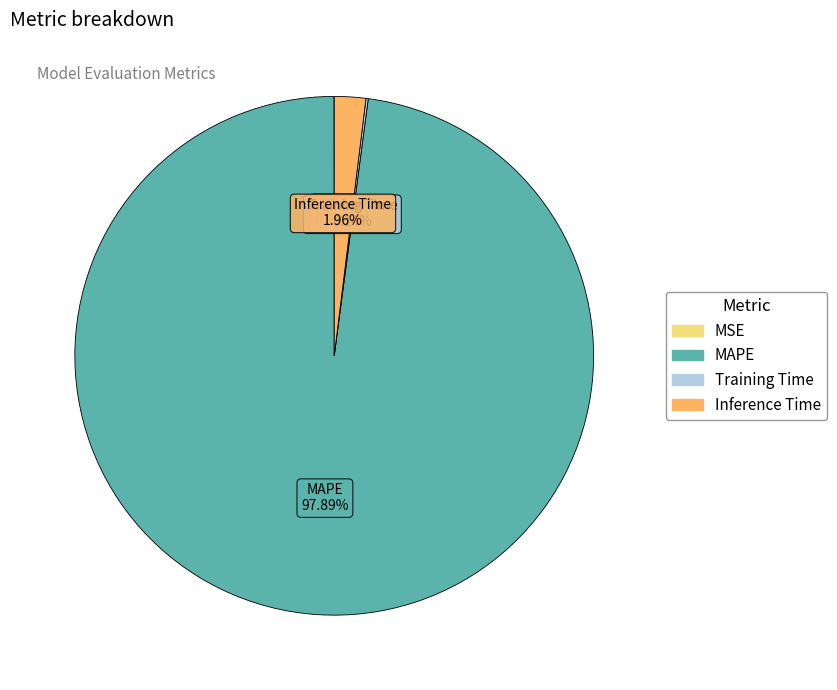

What is the largest slice in the pie chart?

MAPE